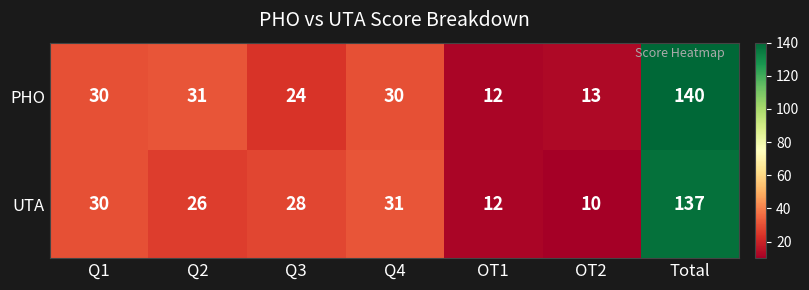

At how many categories does at least one series exceed 108?

1